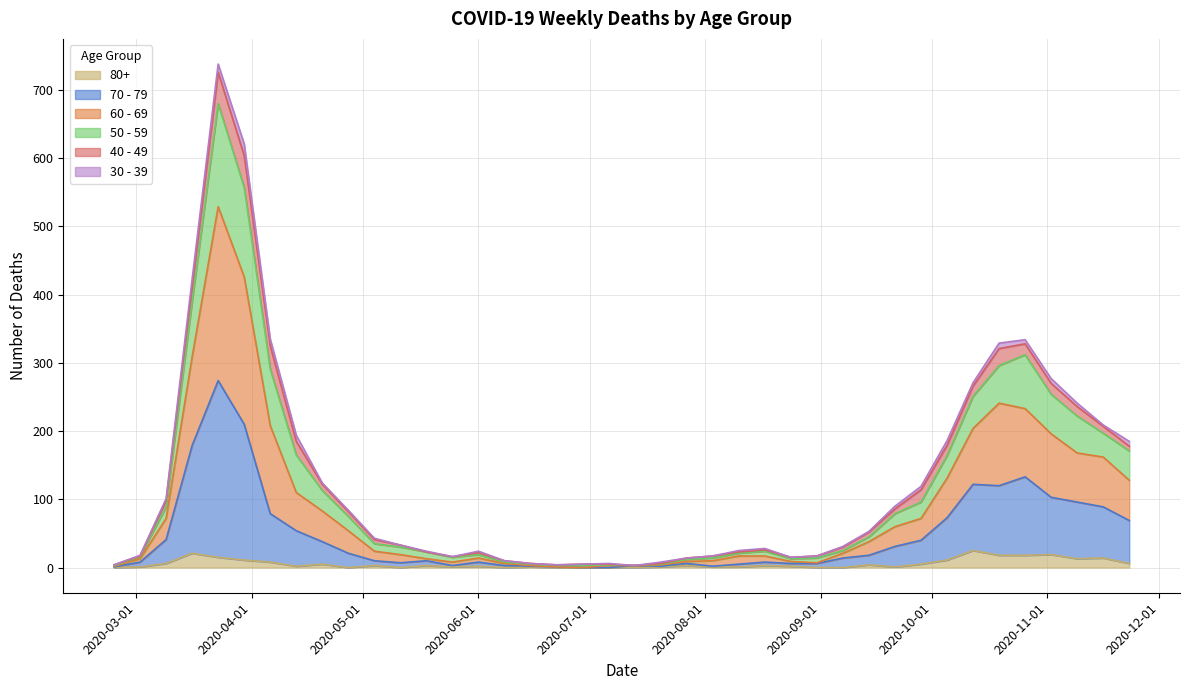

True or false: 70 - 79 has a value of 179 at 2020-03-16.

True